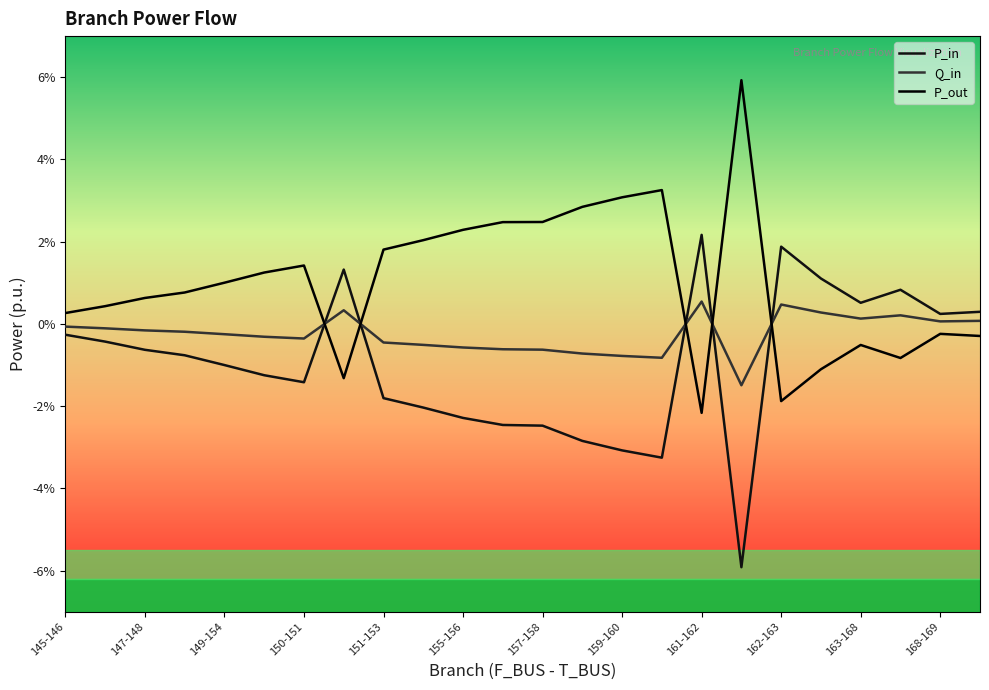

Does the chart display data point markers on the line(s)?

No